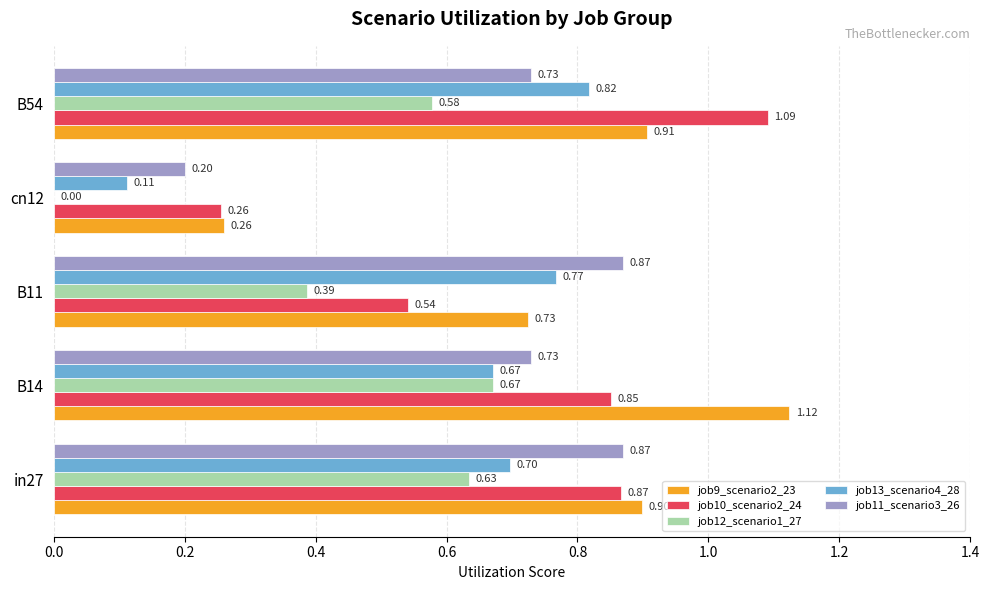

Which series changed the most between B14 and cn12?

job9_scenario2_23